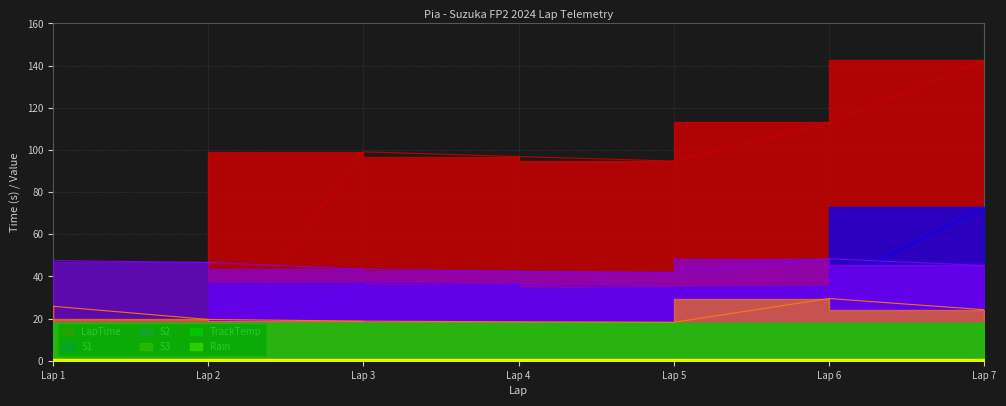

List the labels in order of S1 value, smallest first.

Lap 1, Lap 2, Lap 5, Lap 6, Lap 4, Lap 3, Lap 7